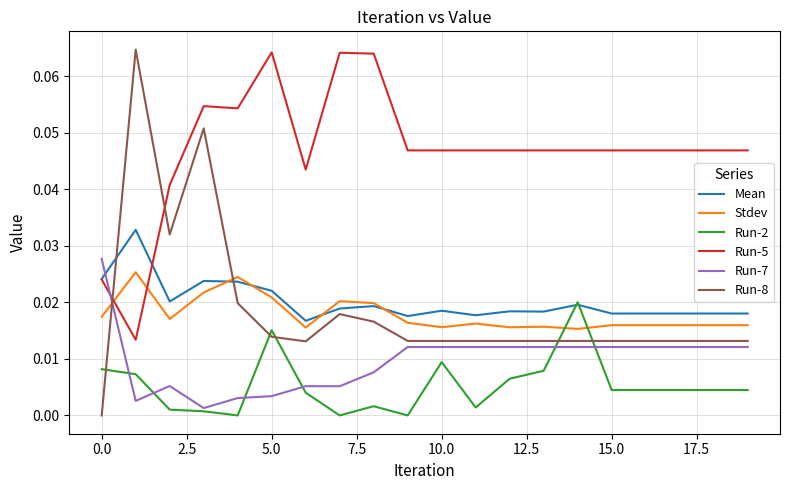

Which series has the widest spread of values?

Run-8